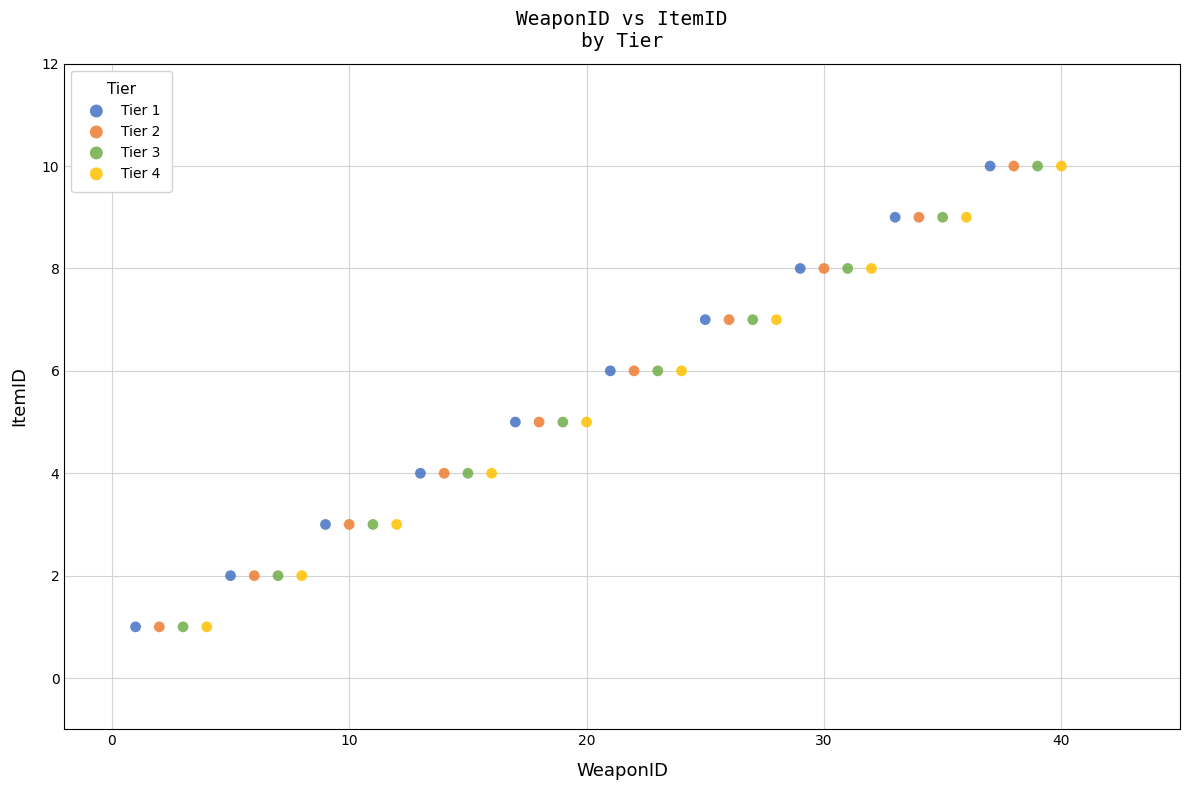

What are all the series names shown in the legend?

Tier 1, Tier 2, Tier 3, Tier 4